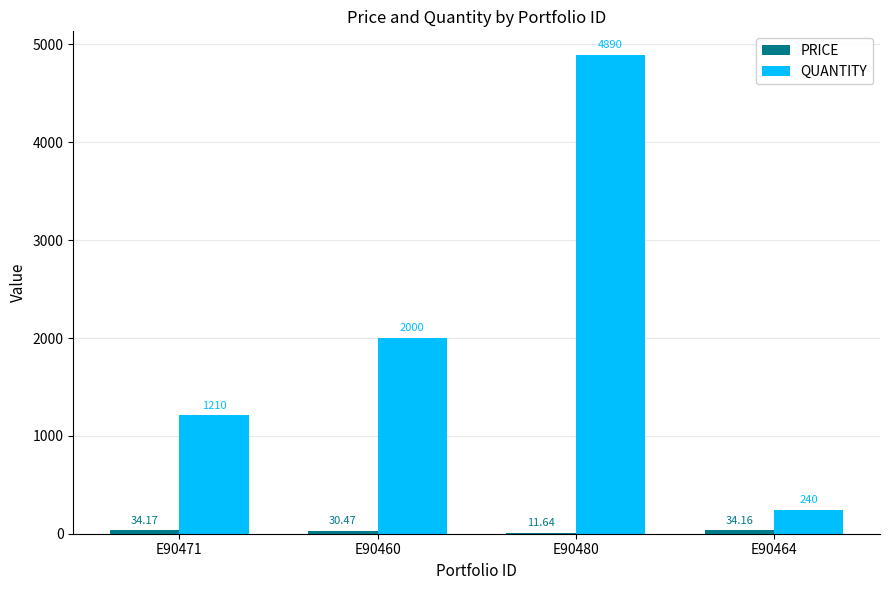

Which series has the largest total across all categories?

QUANTITY